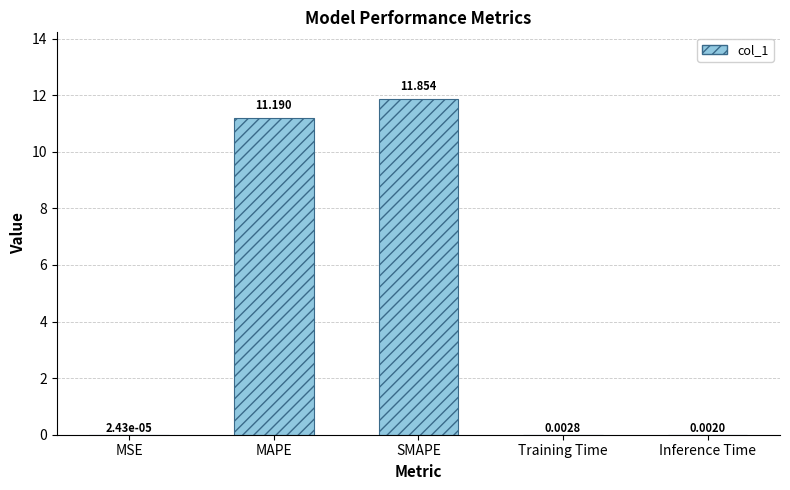

Which has a higher value, Training Time or MAPE?

MAPE